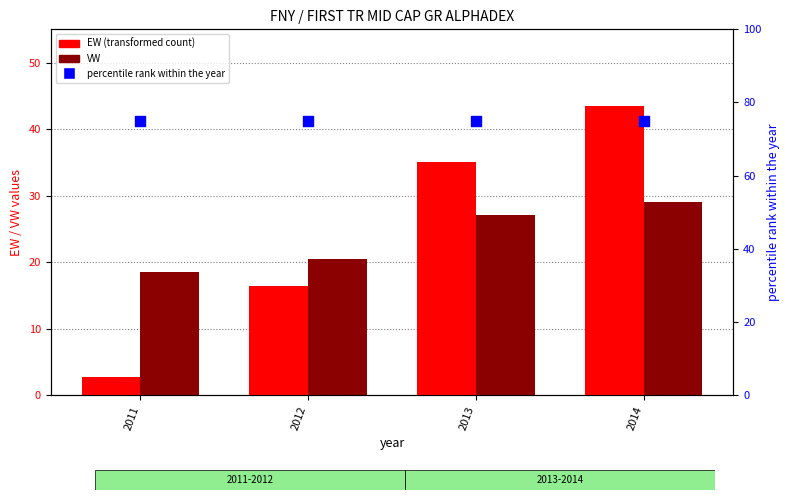

Which series has the largest total across all categories?

percentile rank within the year